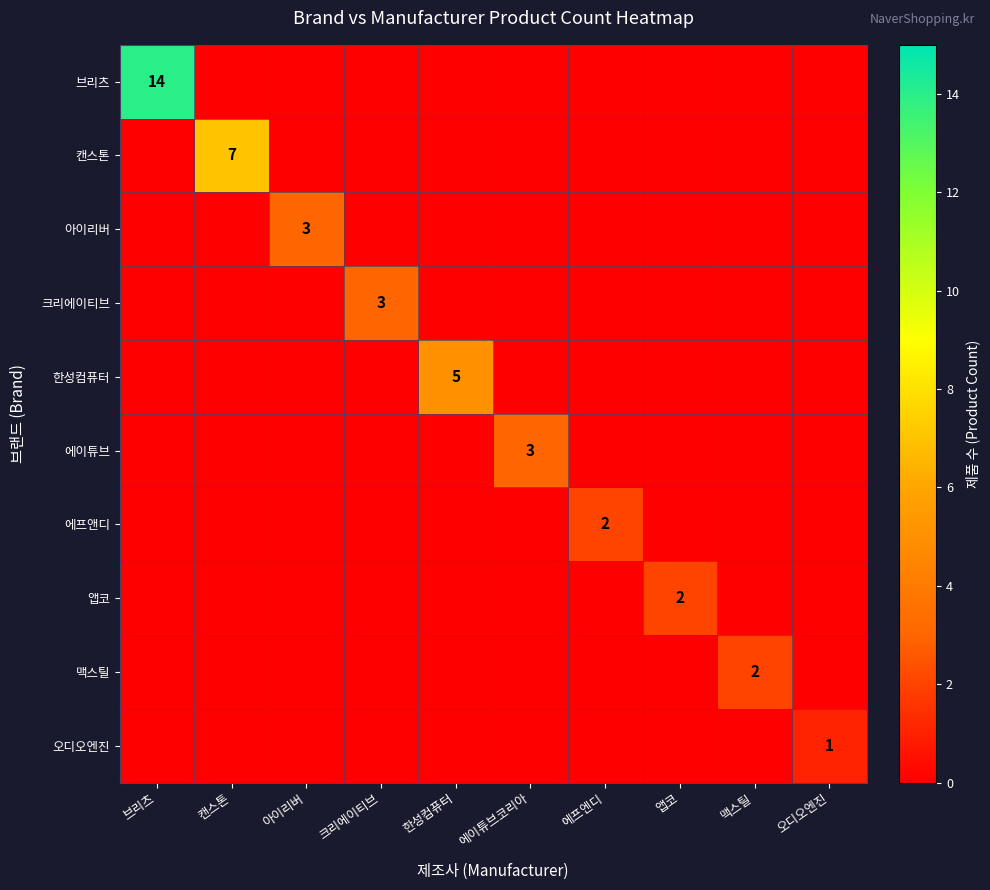

Count the 아이리버 values in the range 0 to 1.

9